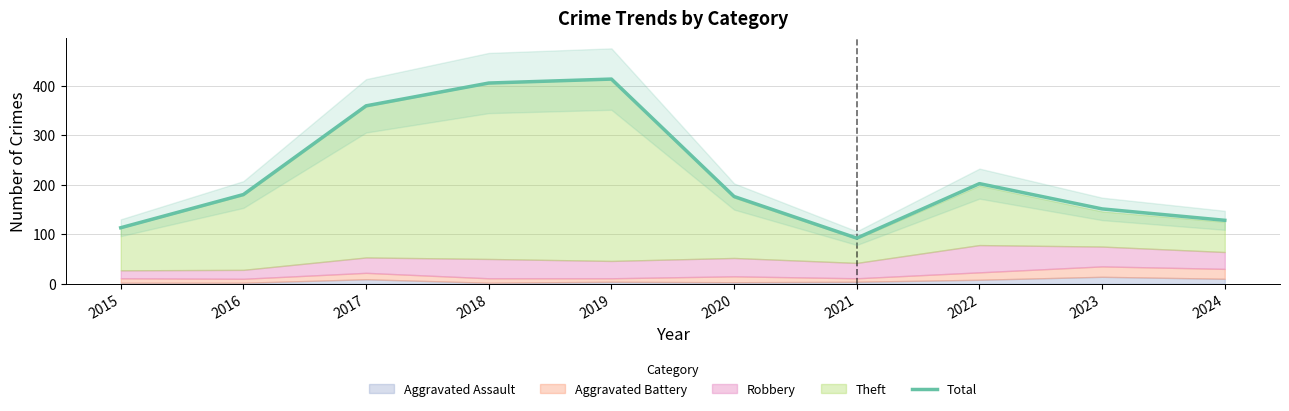

List the labels in order of value, largest first.

2019, 2018, 2017, 2022, 2016, 2020, 2023, 2024, 2015, 2021